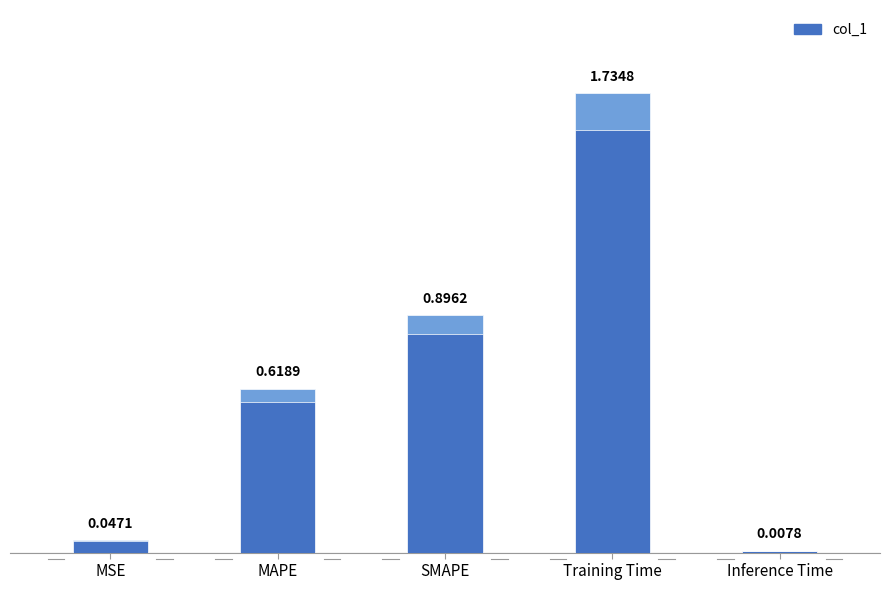

Rank the categories by value from highest to lowest.

Training Time, SMAPE, MAPE, MSE, Inference Time